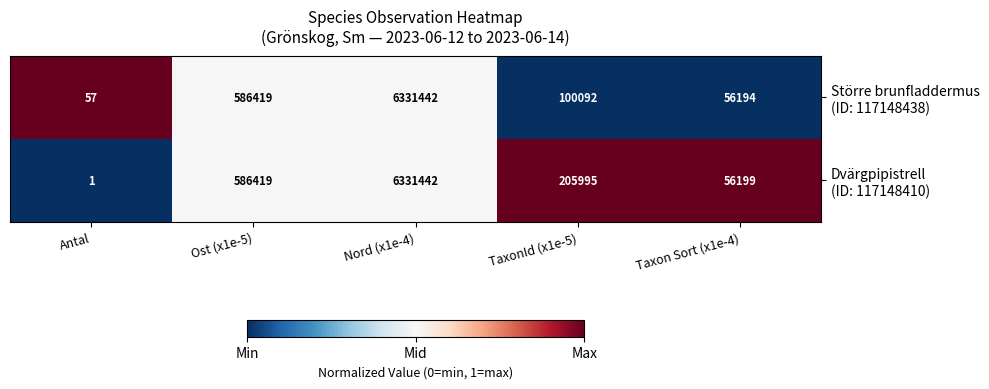

Which label corresponds to the largest value in the chart?

Nord (x1e-4)